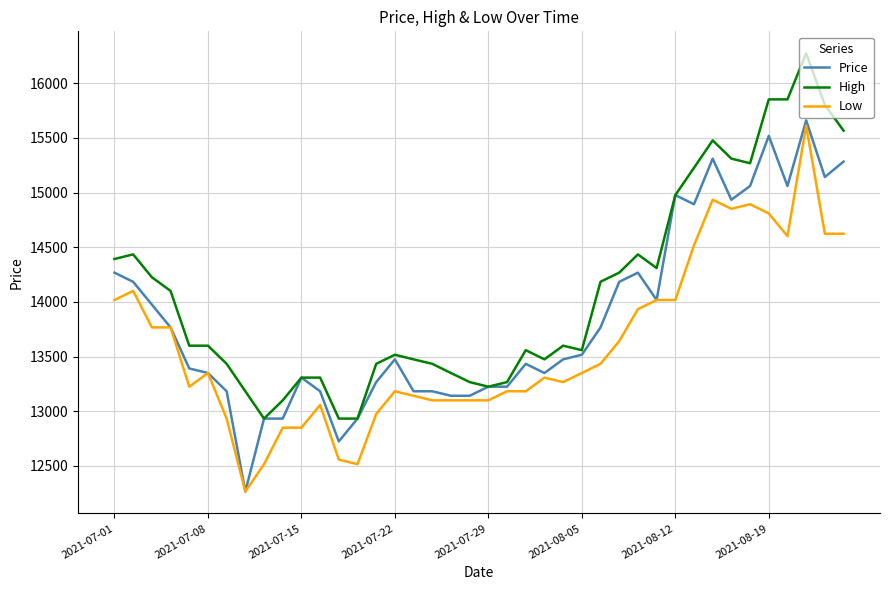

True or false: High and Low cross at least once.

False